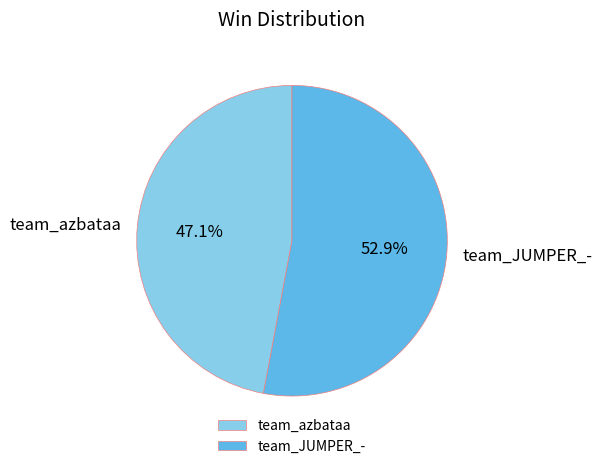

Approximately how many times larger is the value at team_azbataa compared to team_JUMPER_-?

0.9